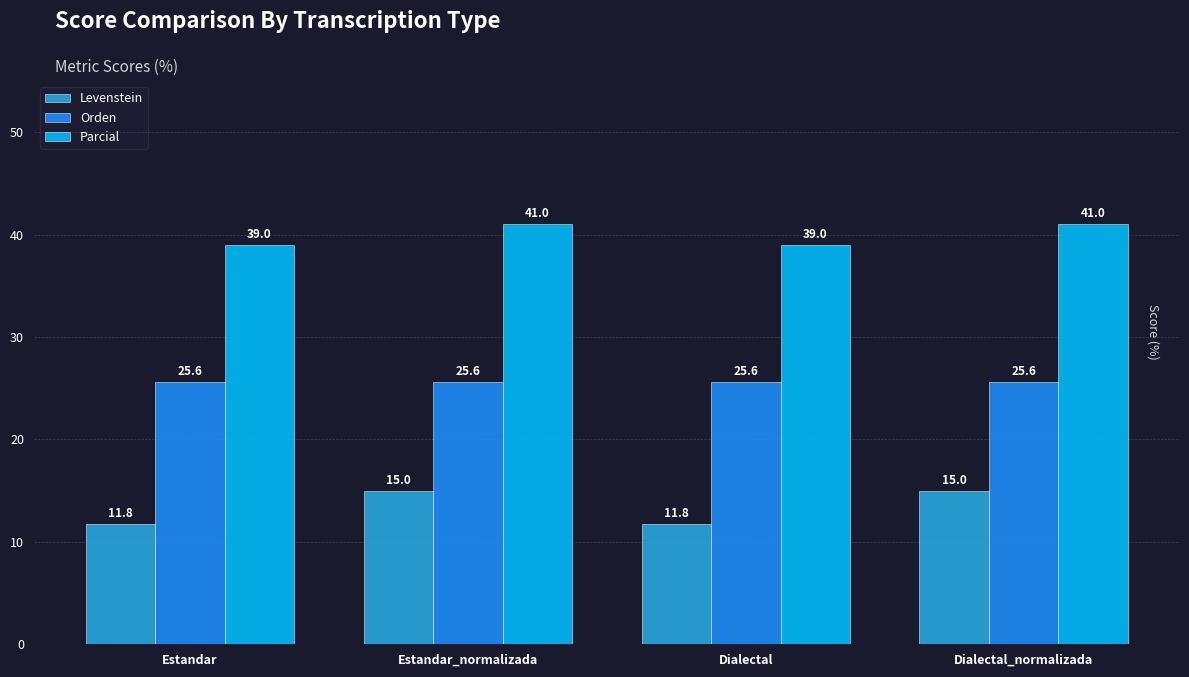

Is it true that Orden equals 17.8 at Dialectal_normalizada?

False